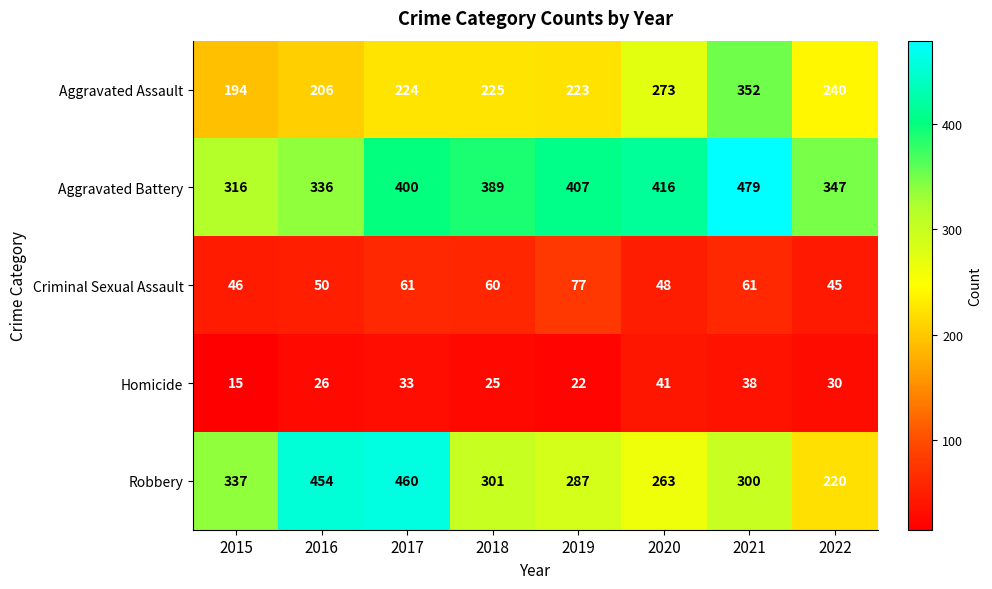

The Criminal Sexual Assault series shows 46 at 2015. True or false?

True